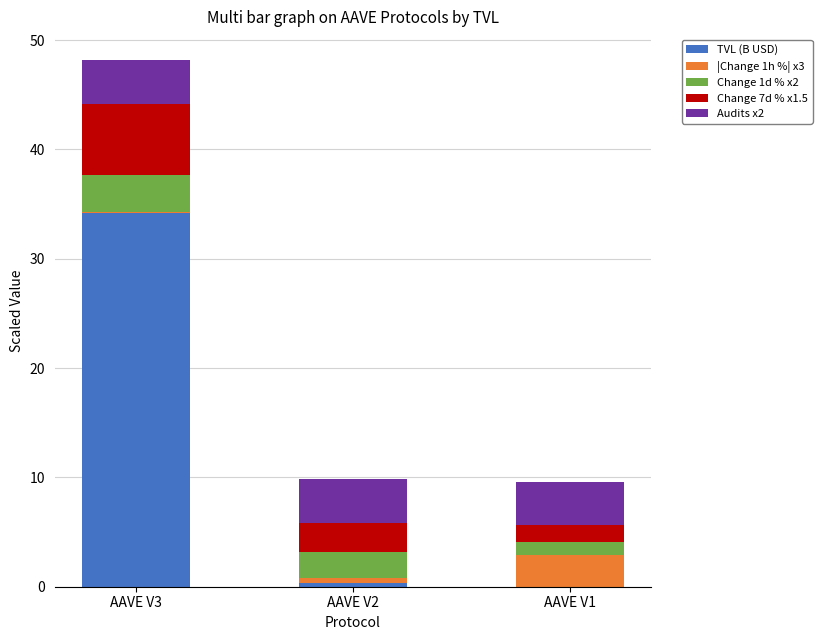

Which category has the highest value in the TVL (B USD) series?

AAVE V3